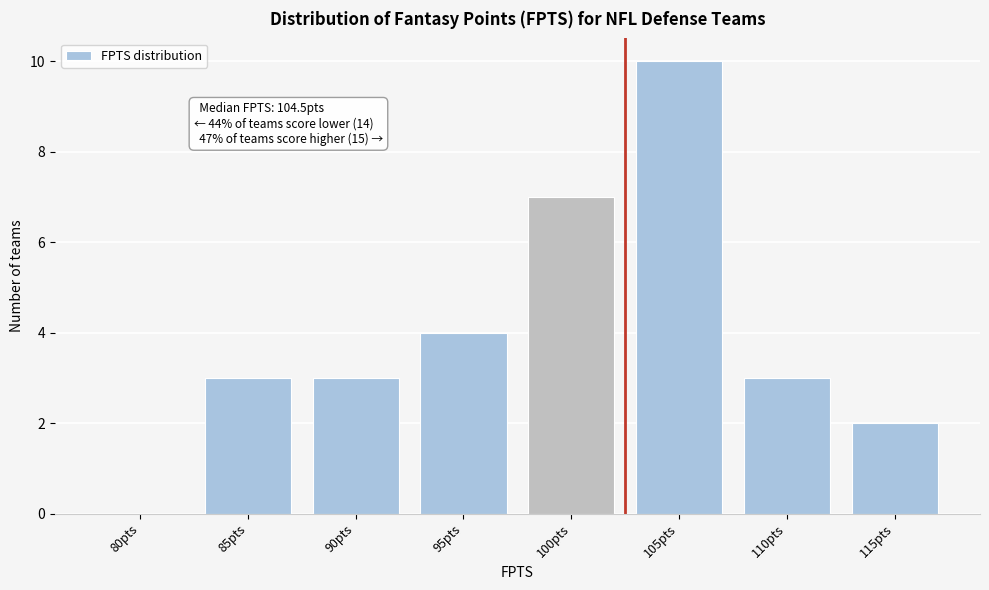

Reading left to right, what are all the values shown in this chart?

80pts=0	85pts=3	90pts=3	95pts=4	100pts=7	105pts=10	110pts=3	115pts=2